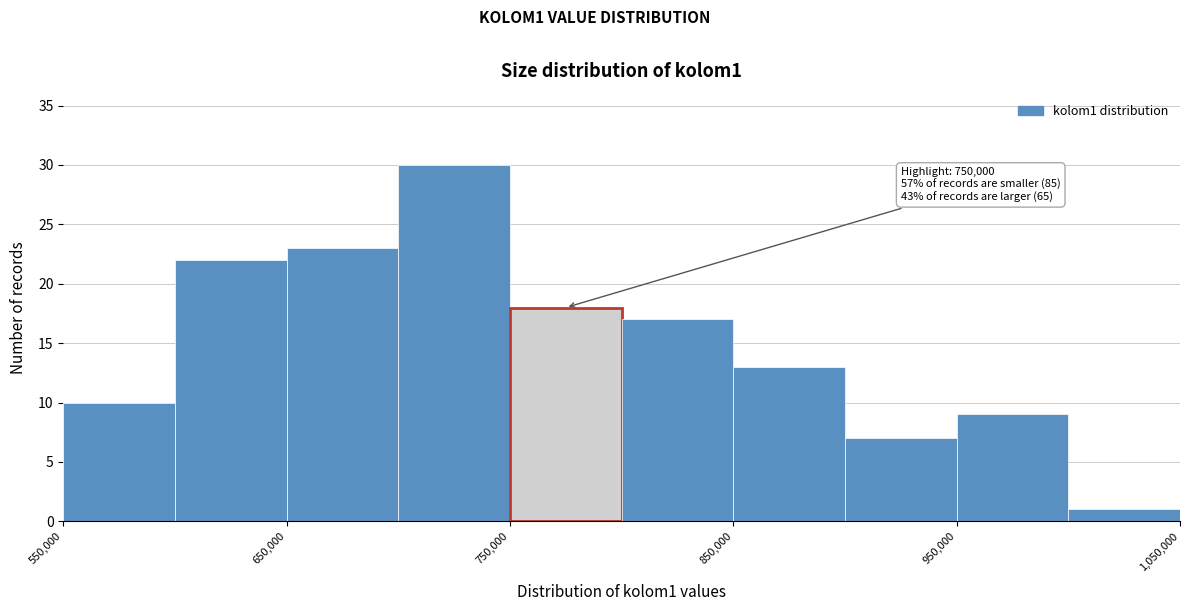

Which range on the x-axis has the tallest bar?

700000 to 750000